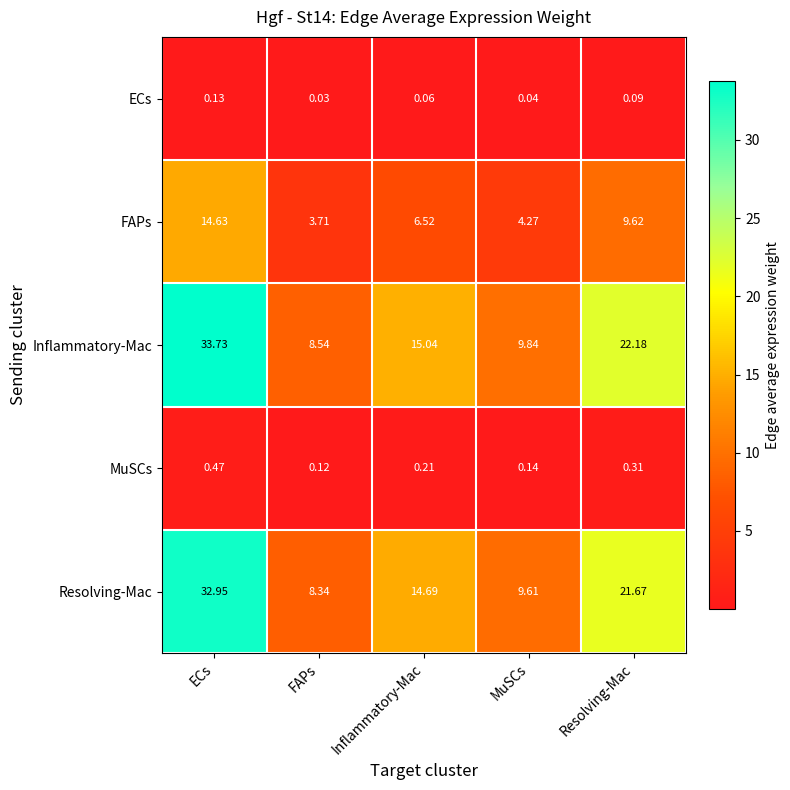

Between Inflammatory-Mac and Resolving-Mac, which series saw the biggest shift?

Inflammatory-Mac